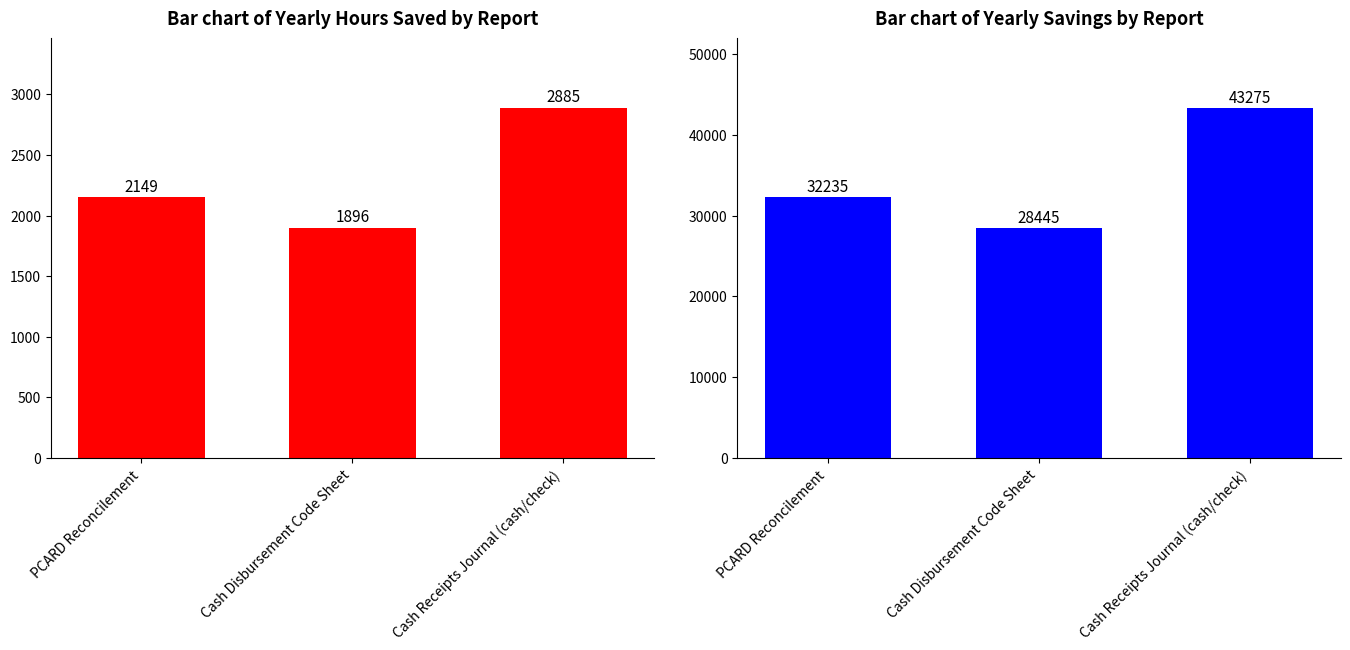

Rank the series by their average value, from lowest to highest.

Yearly Hours Saved, Yearly Savings